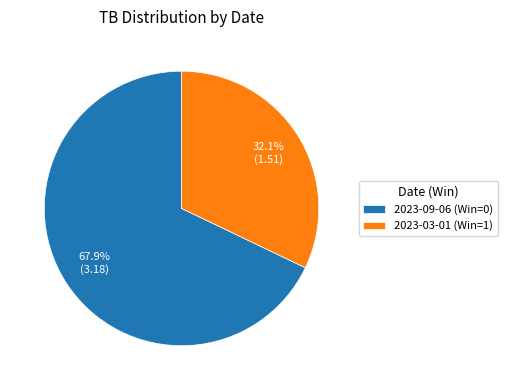

Is it true that 2023-09-06 (Win=0) is 68% of the pie?

True